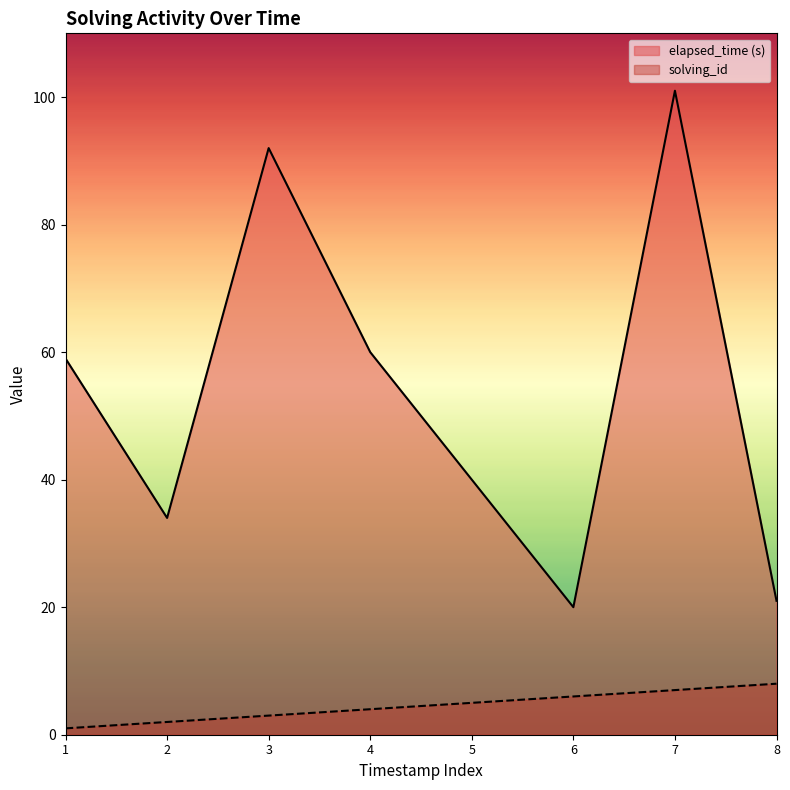

What is the approximate value of solving_id at 7?

7